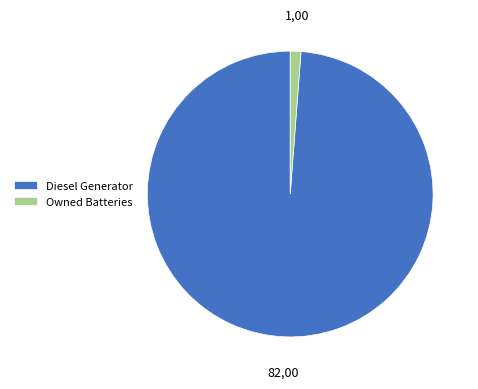

Is Owned Batteries the majority of the pie?

No